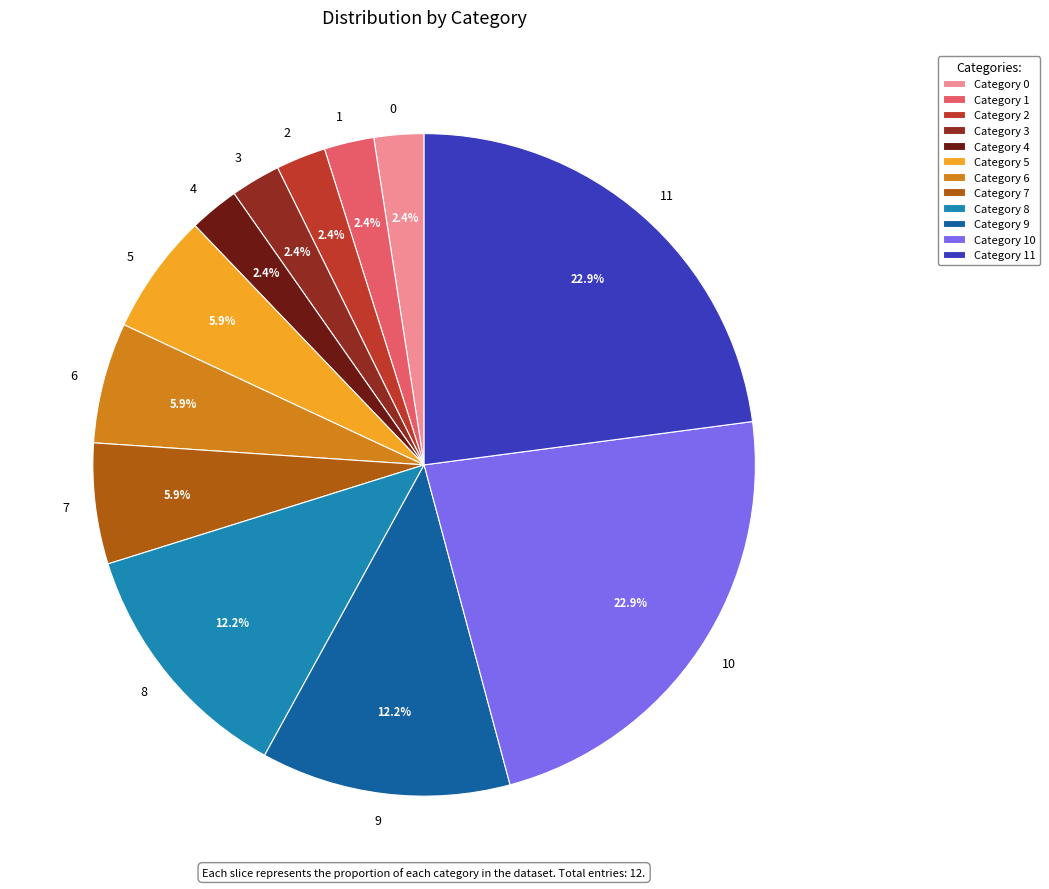

Does any single category account for the majority?

No